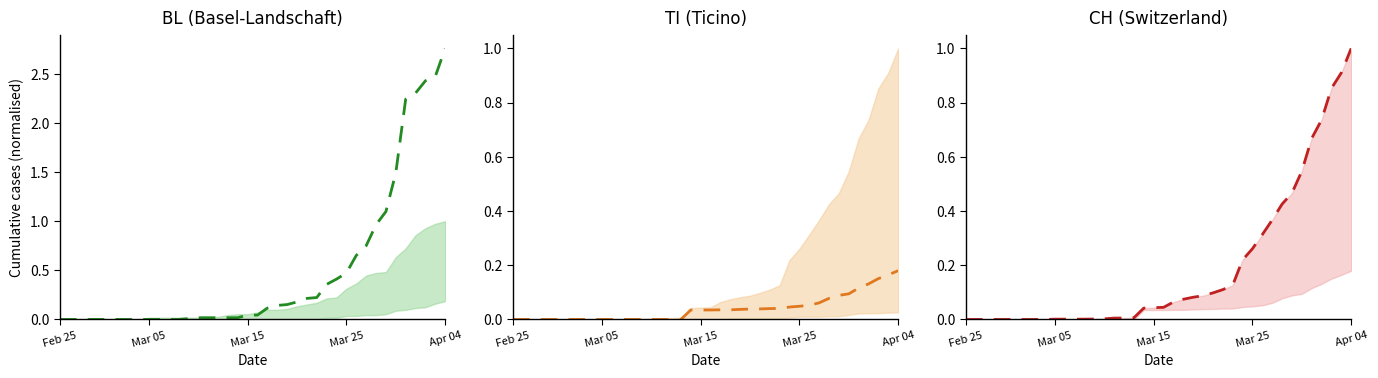

How many values in CH are above zero?

31